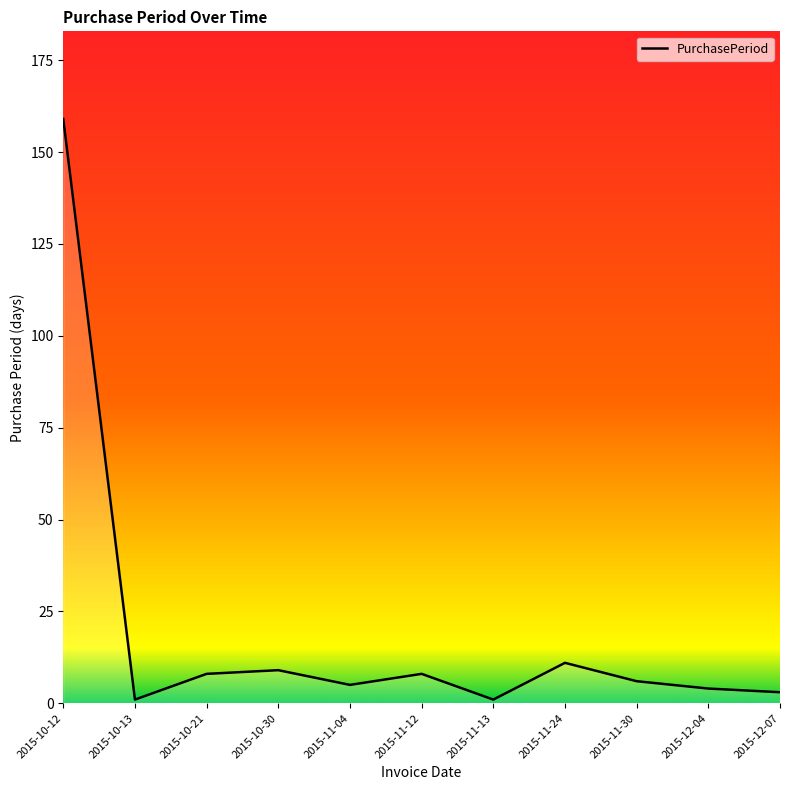

Which label corresponds to the largest value in the chart?

2015-10-12